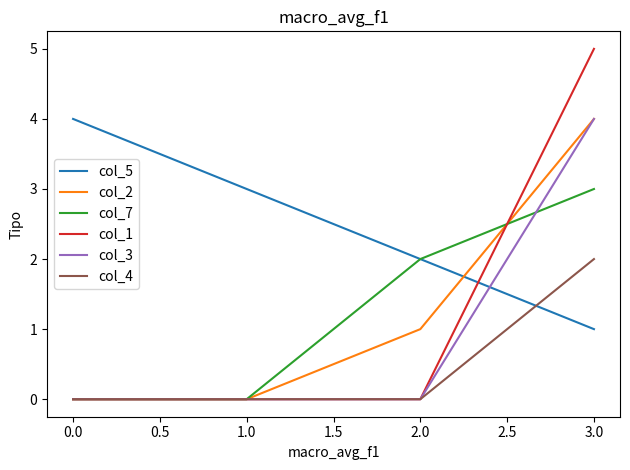

What is the average value of the col_2 series?

1